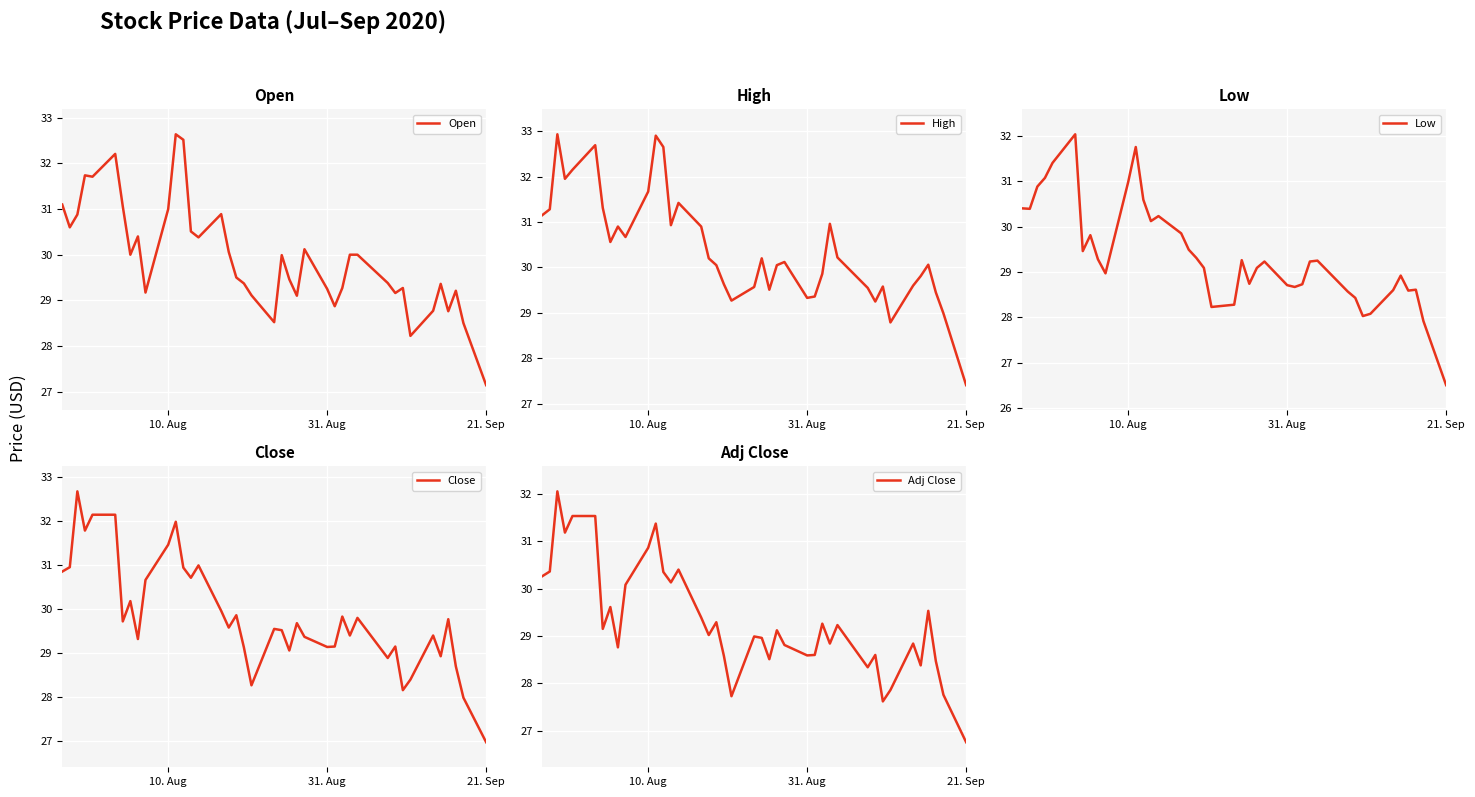

How many lines are shown in the chart?

5